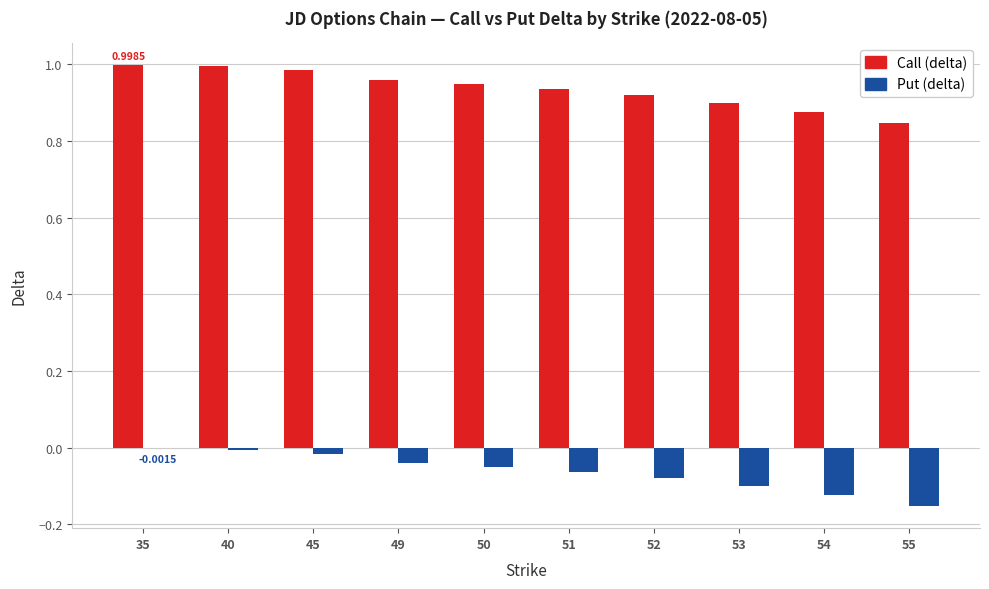

The value of Put (delta) at 49 is -0.1. True or false?

False